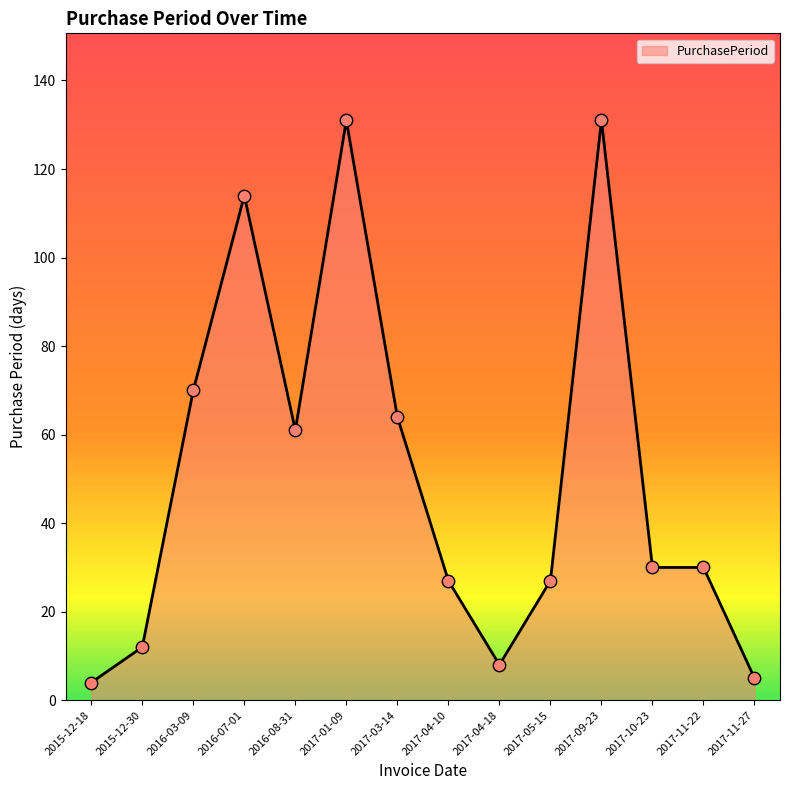

What is the change in value from 2017-03-14 to 2017-04-18?

-56